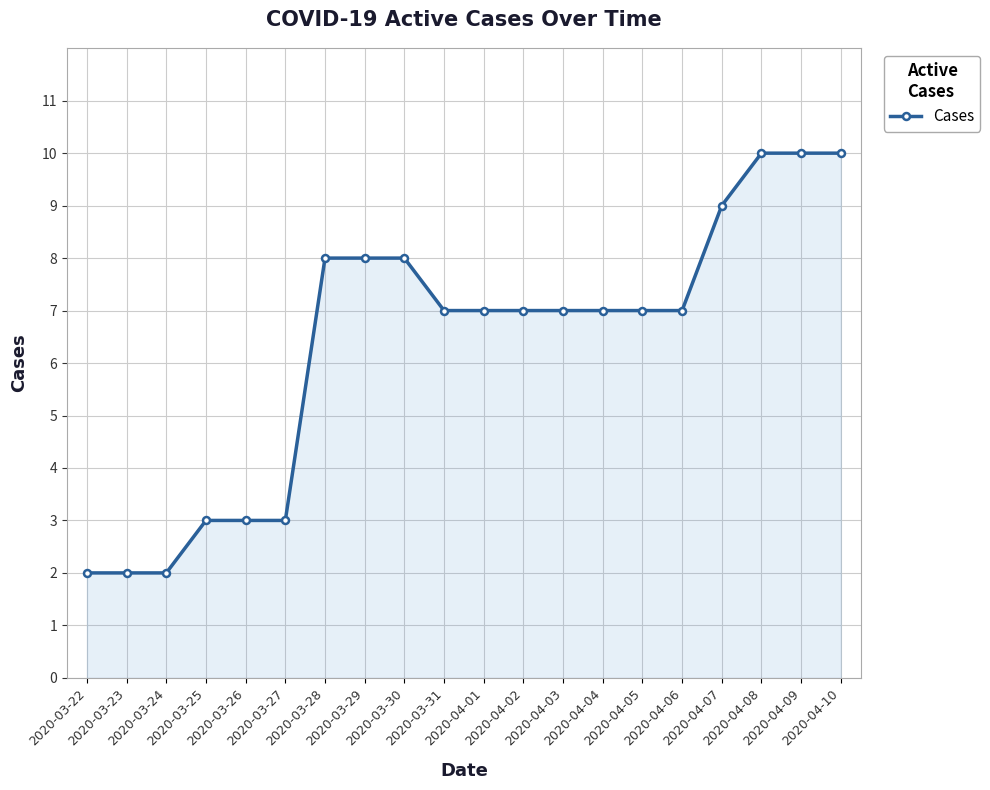

Reading left to right, what are all the values shown in this chart?

2	2	2	3	3	3	8	8	8	7	7	7	7	7	7	7	9	10	10	10